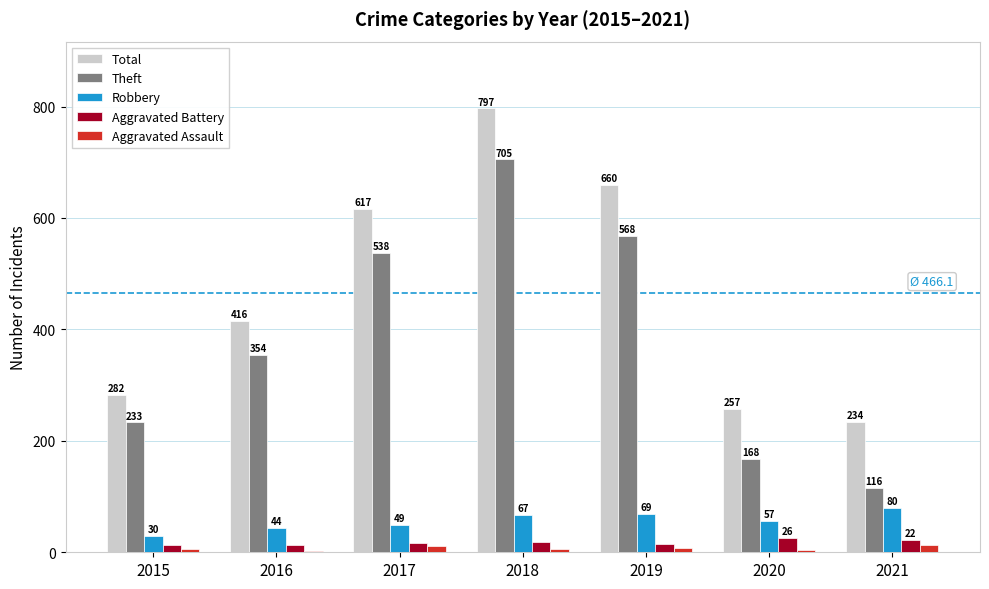

What is the difference between the maximum and minimum values in the Theft series?

589